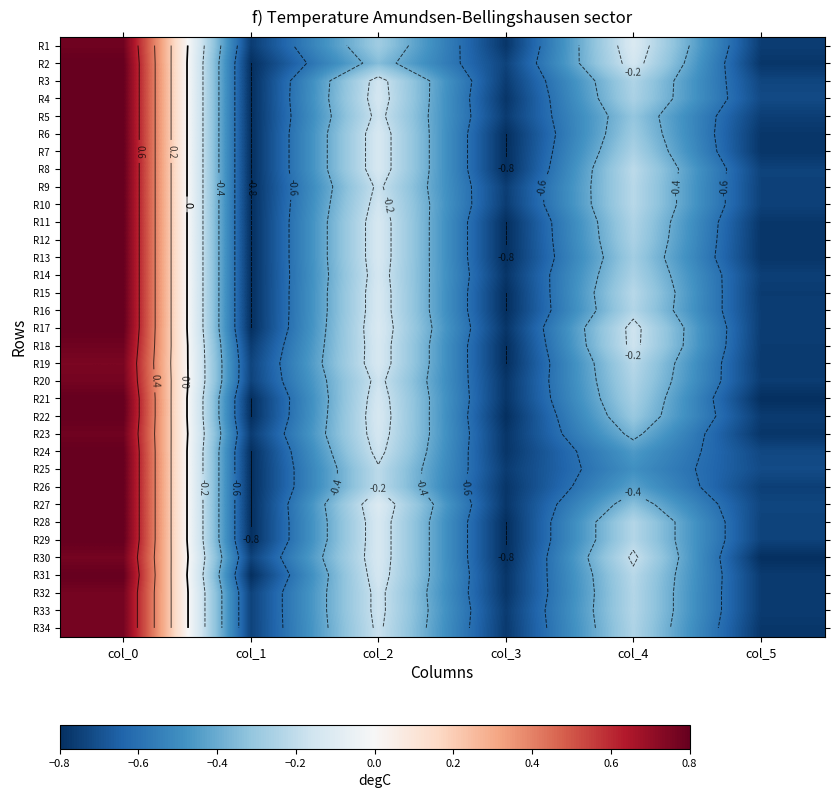

Is it true that R8 equals -0.2 at col_4?

True